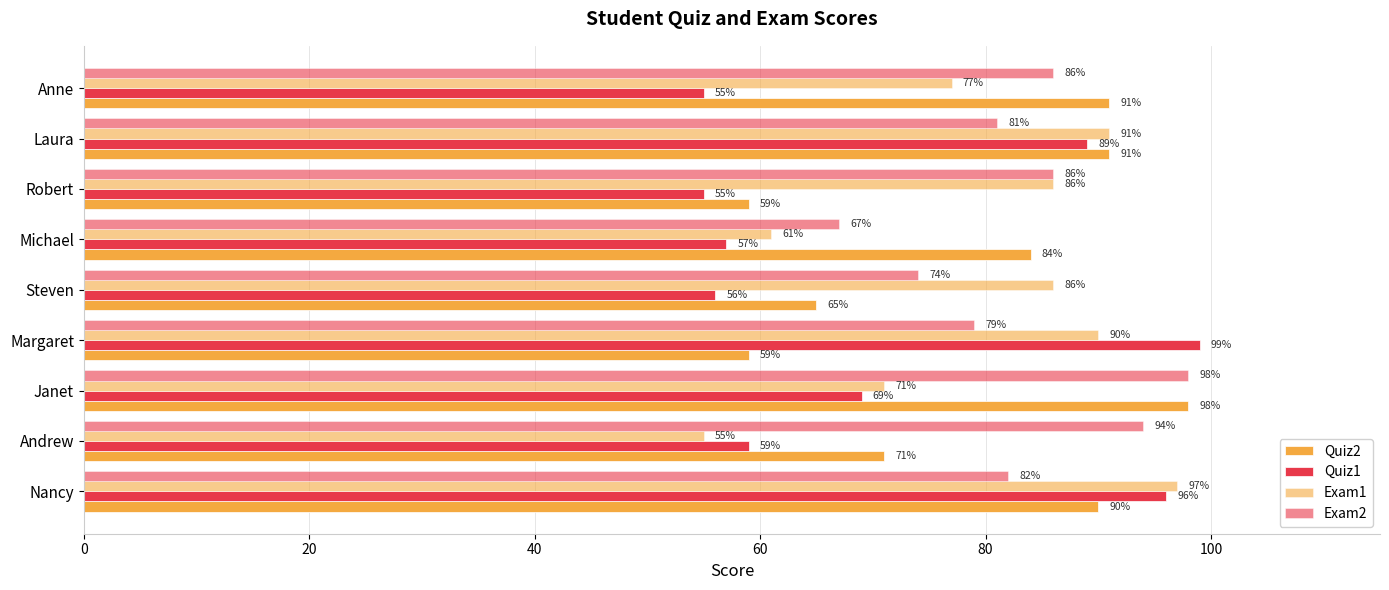

How many categories are shown in the chart?

9